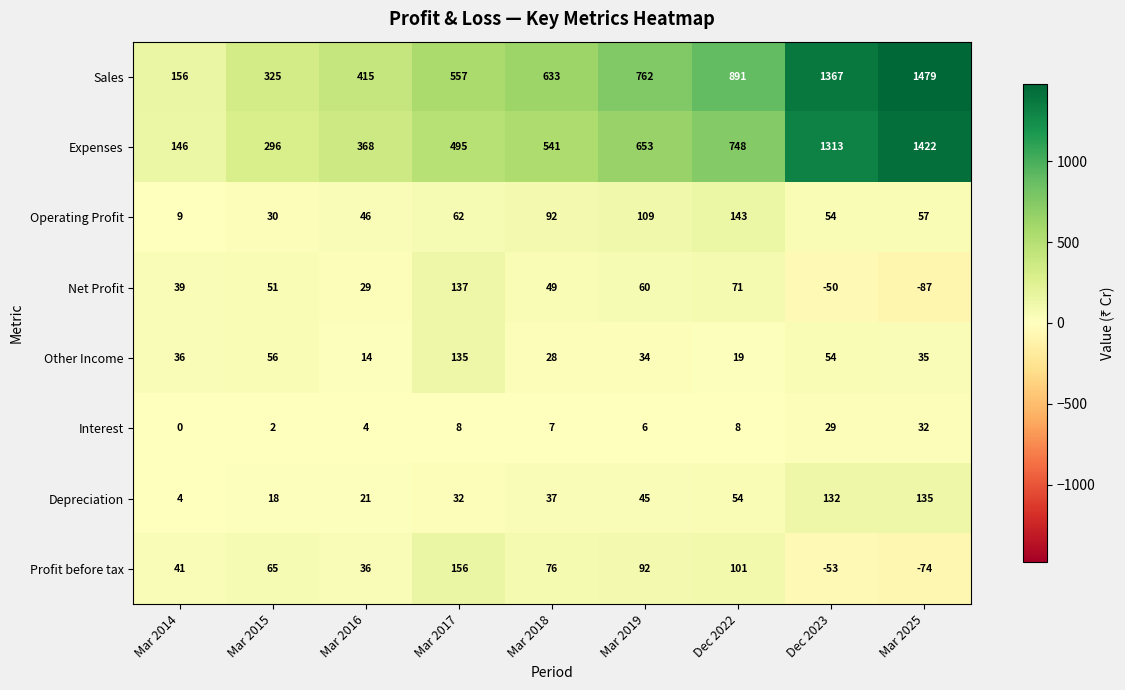

True or false: Operating Profit has a value of 82 at Mar 2016.

False